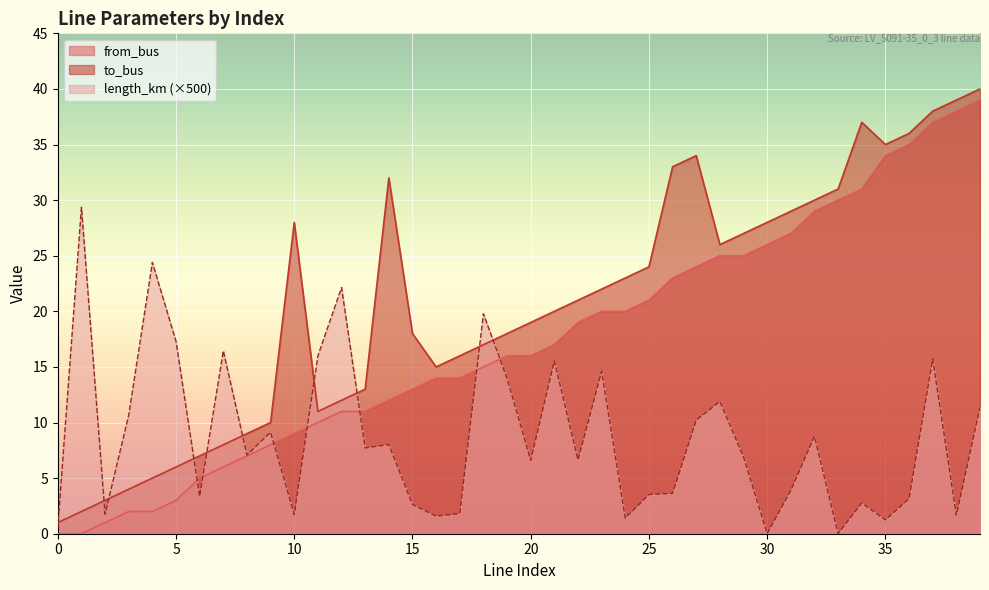

How many intersections are there between length_km and to_bus?

10